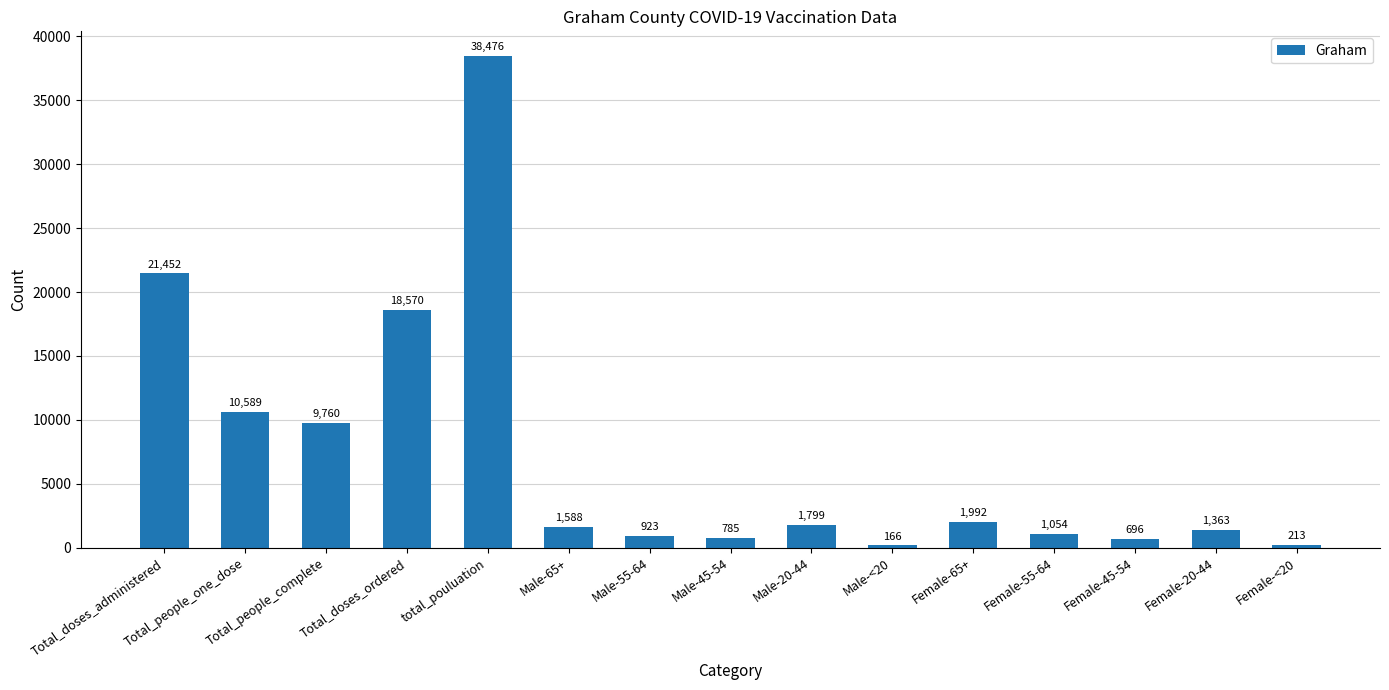

What is the value of the 12th bar from the left?

1054